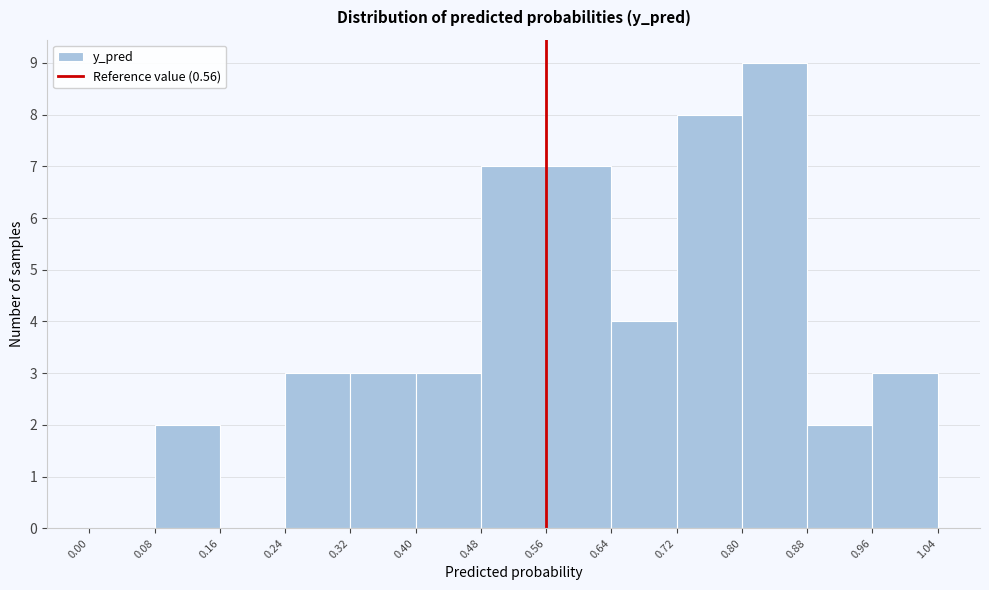

Over which range of the x-axis is the bar tallest?

0.80 to 0.88